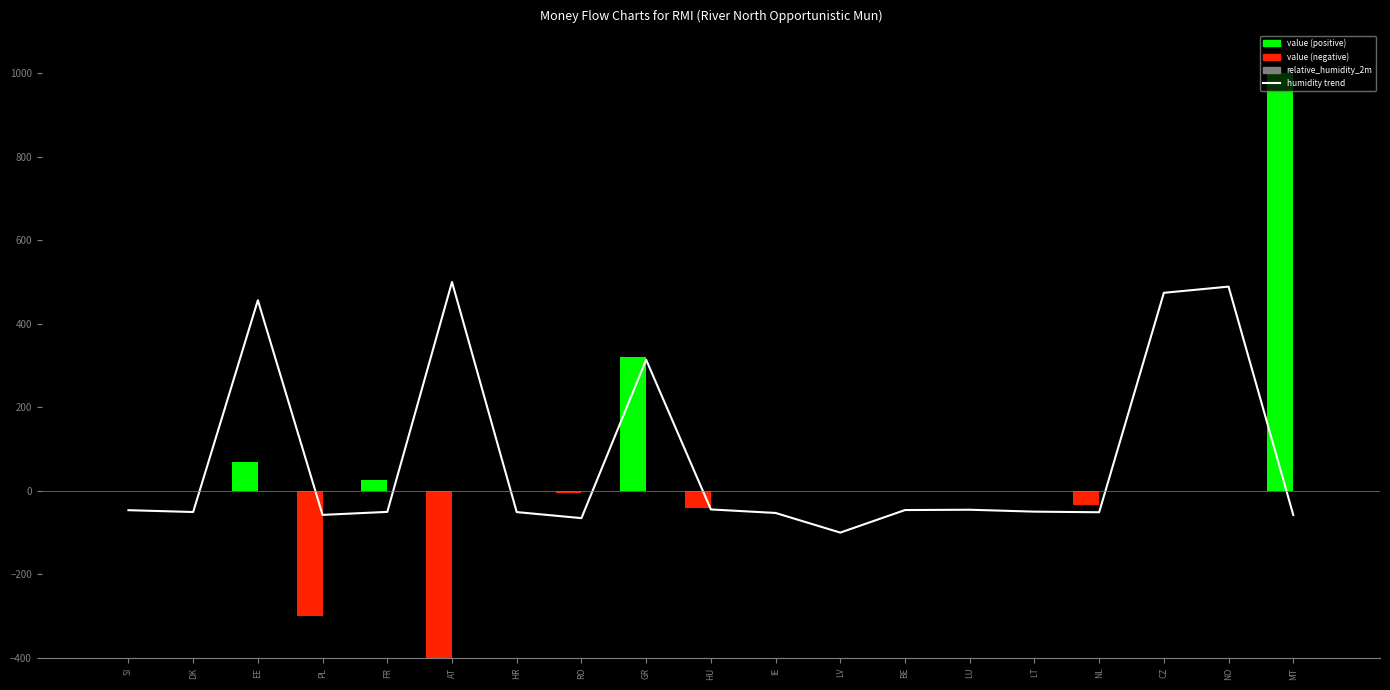

Is the value of relative_humidity_2m at IE greater than the value of value (negative) at LV?

Yes